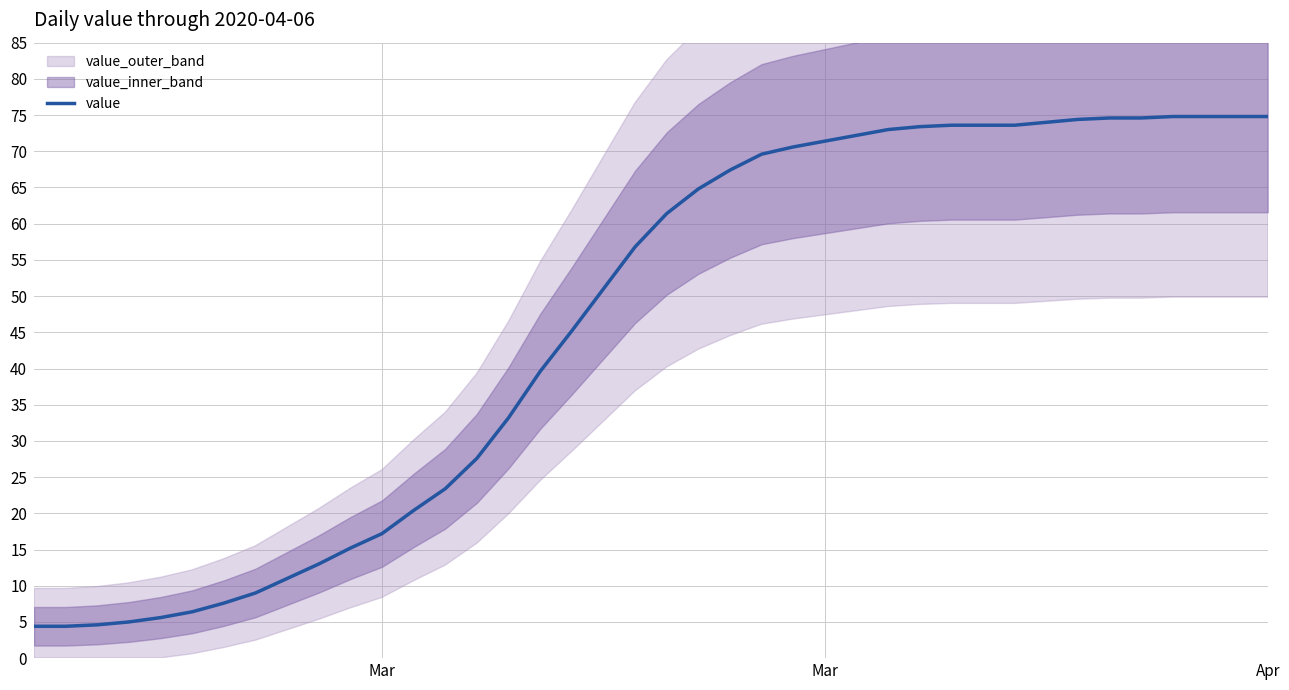

Count the number of categories in the chart.

40